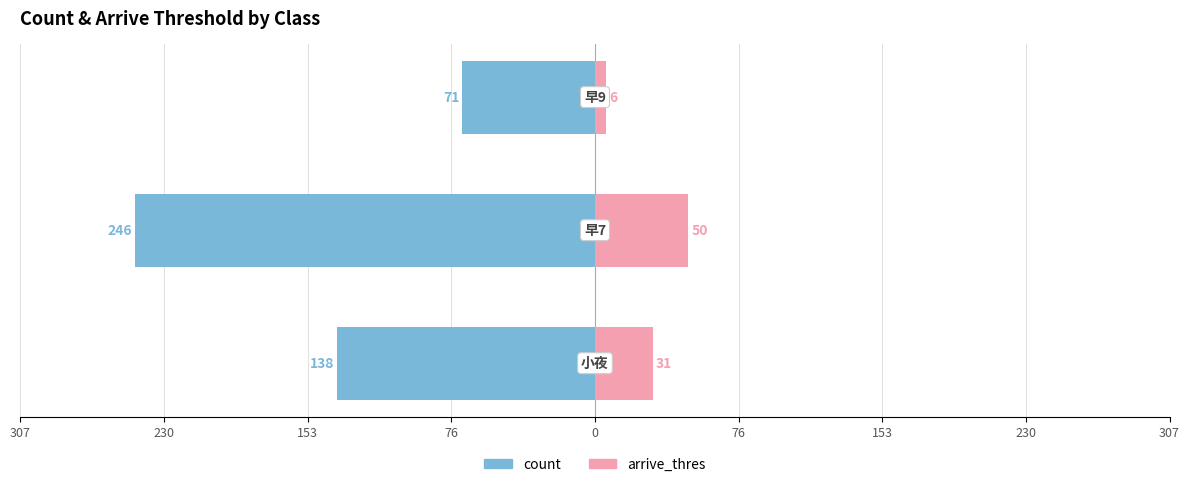

Reading left to right, list all the values displayed in this chart.

count: -138	-246	-71
arrive_thres: 31	50	6